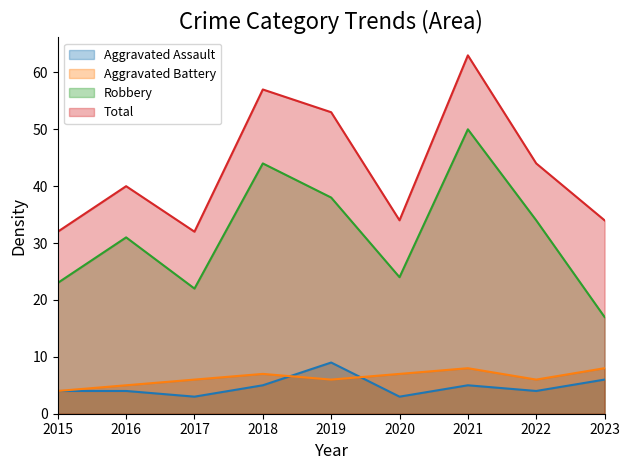

True or false: Total and Aggravated Battery intersect in this chart.

False